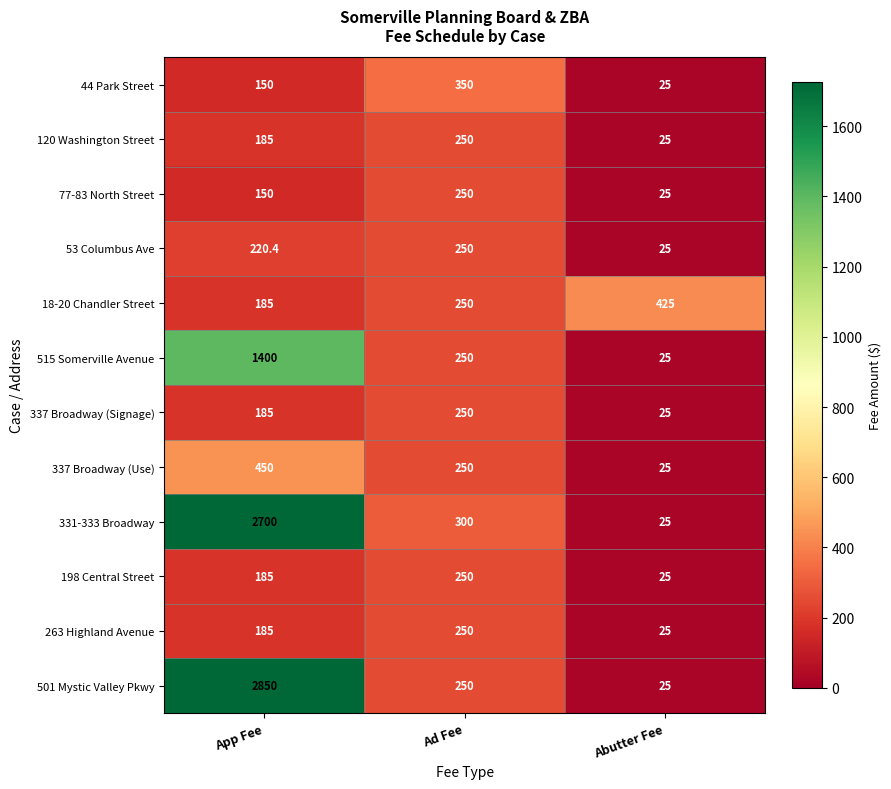

What is the sum of the 198 Central Street values at App Fee and Ad Fee?

435.0